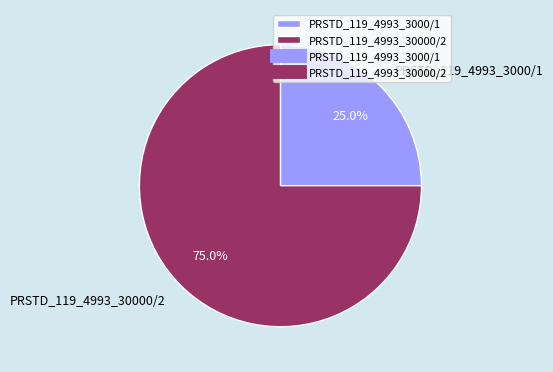

True or false: PRSTD_119_4993_30000/2 accounts for 75% of the total.

True